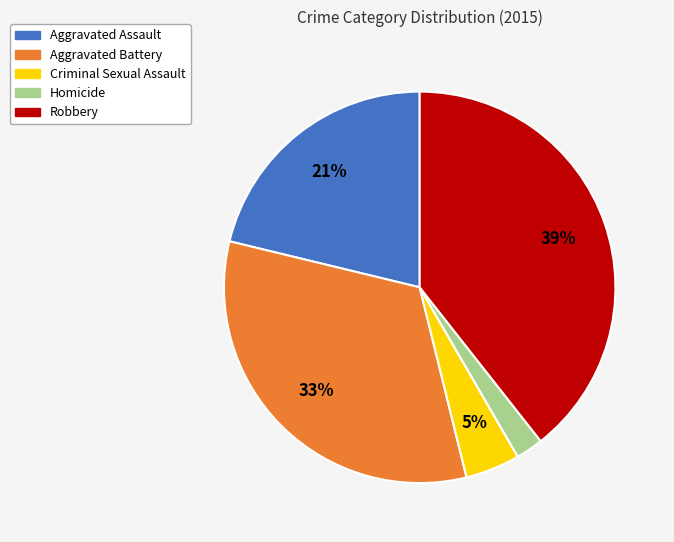

To the nearest percent, what is the combined percentage of Aggravated Assault and Criminal Sexual Assault?

26%